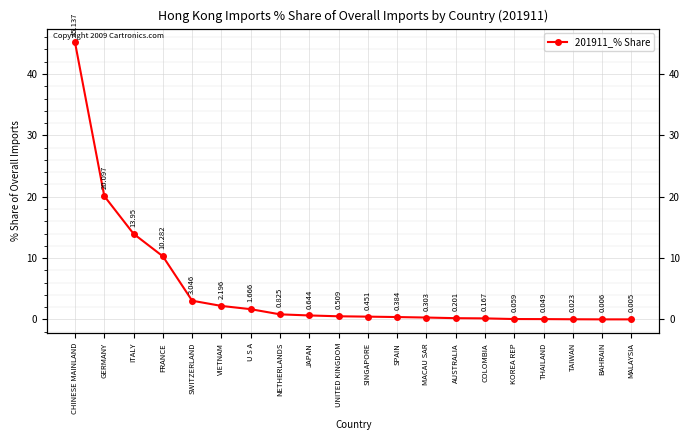

Reading left to right, transcribe all the data shown in this chart.

45.1	20.1	13.9	10.3	3.0	2.2	1.7	0.8	0.6	0.5	0.5	0.4	0.3	0.2	0.2	0.1	0.0	0.0	0.0	0.0